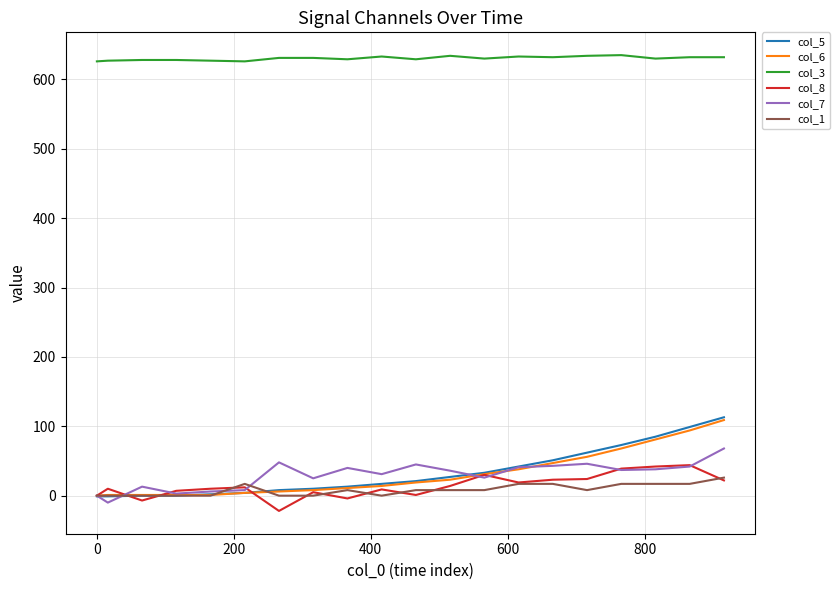

How many lines are shown in the chart?

6